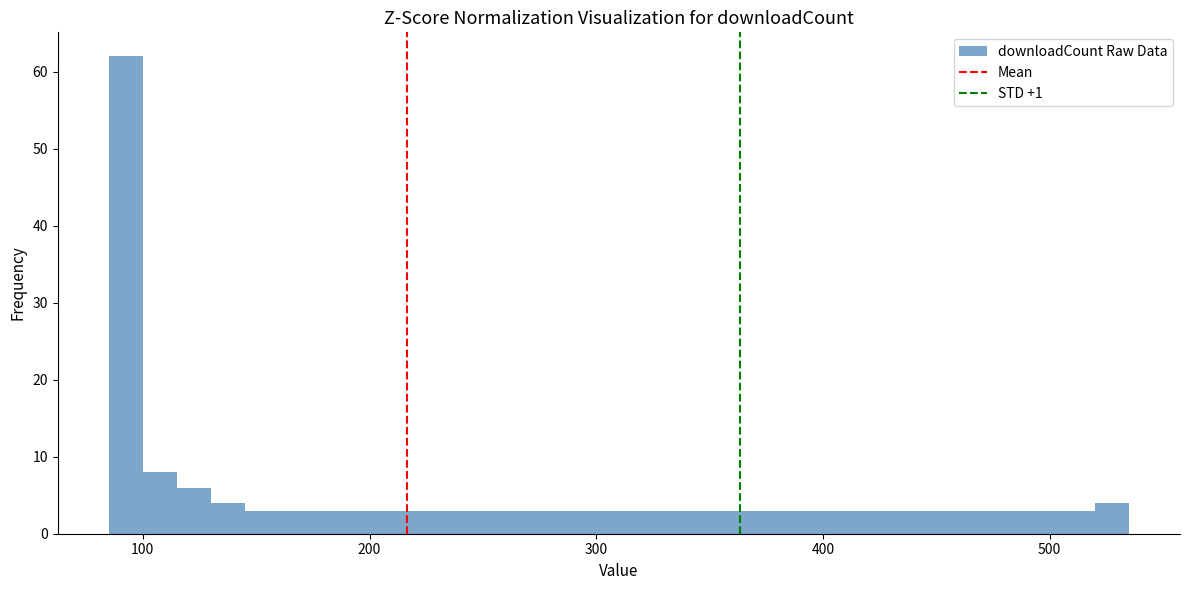

Around what value on the x-axis is the tallest bar? Give the approximate position of its centre, as read against the axis.

90